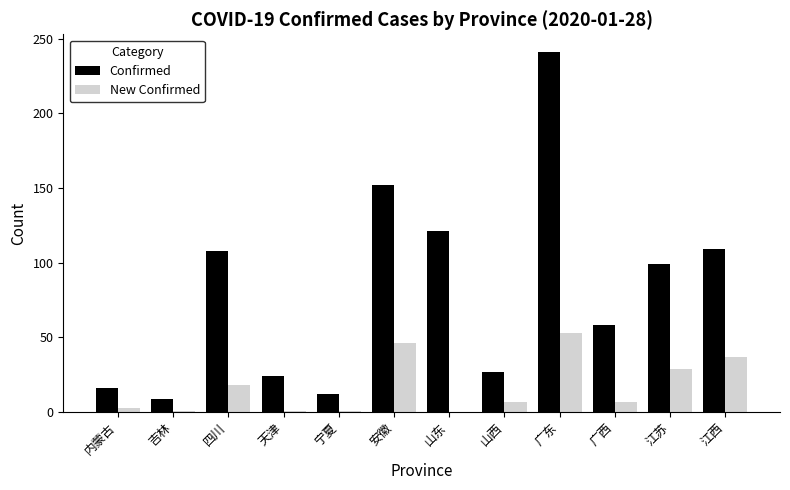

At which category is the sum across all series the highest?

广东